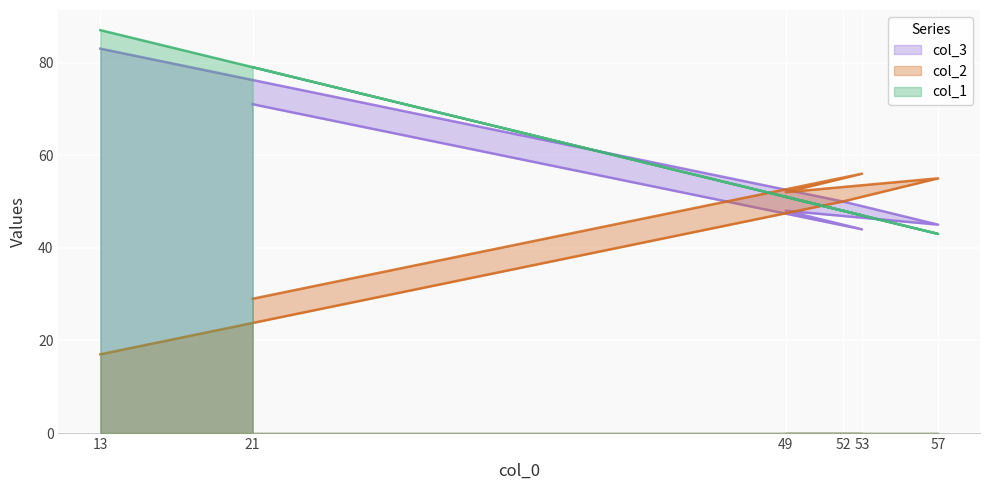

What is the total value across all series at 13?

187